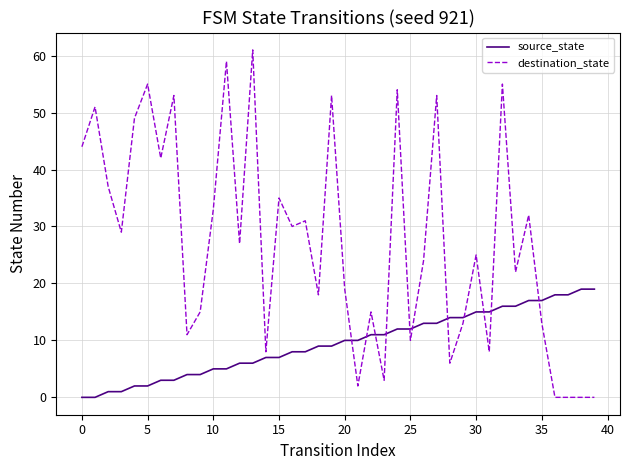

What is the maximum value shown in the chart?

61